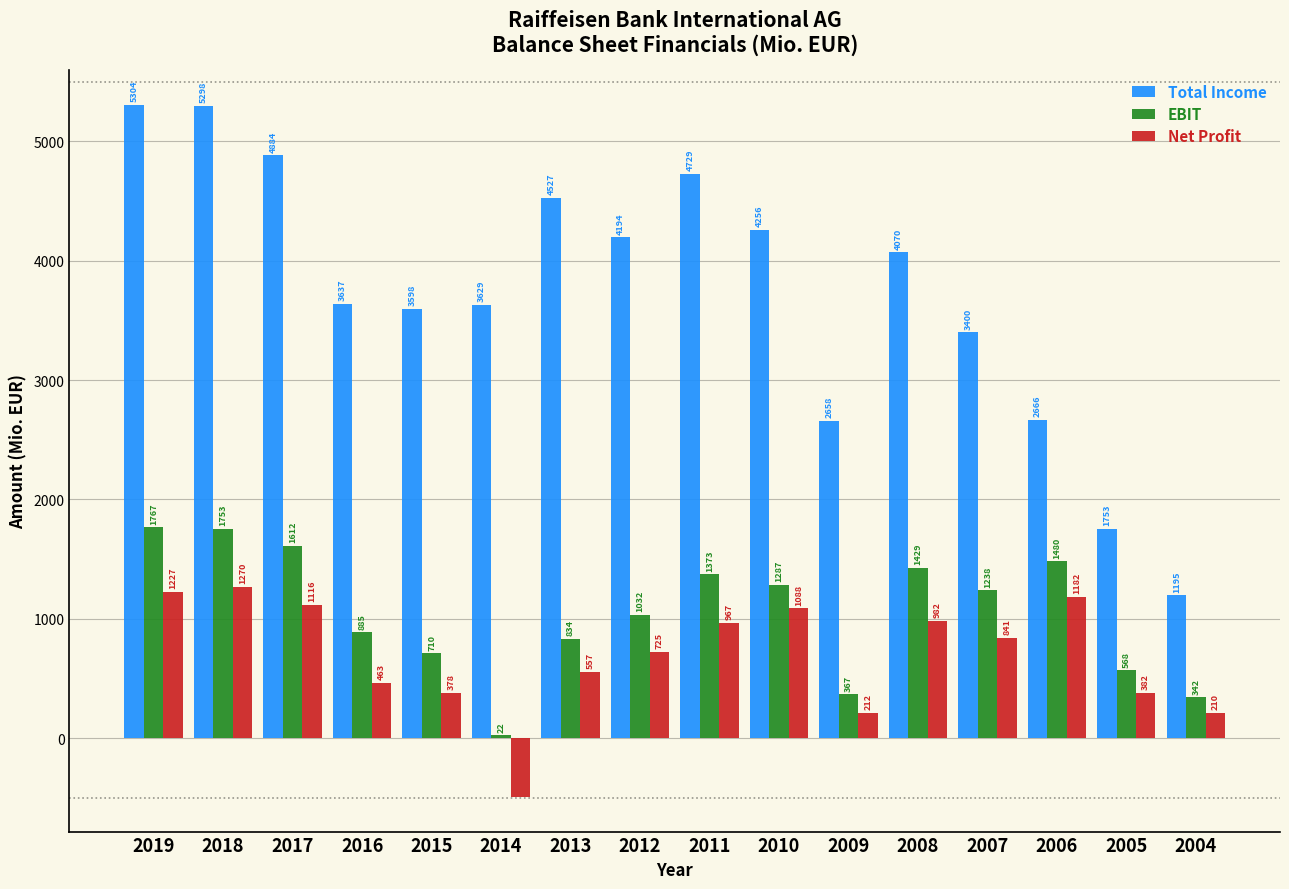

Where is Net Profit nearest to the value 388?

2005